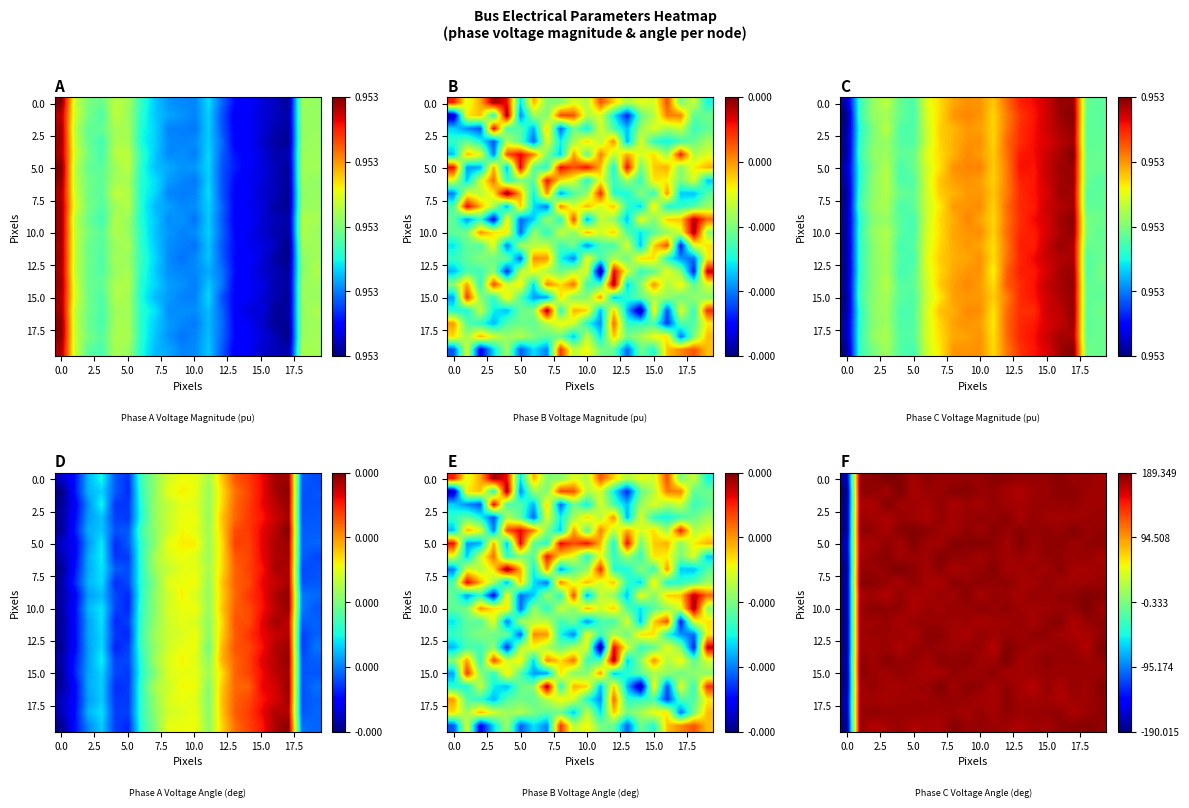

At how many categories does at least one series exceed 45?

19